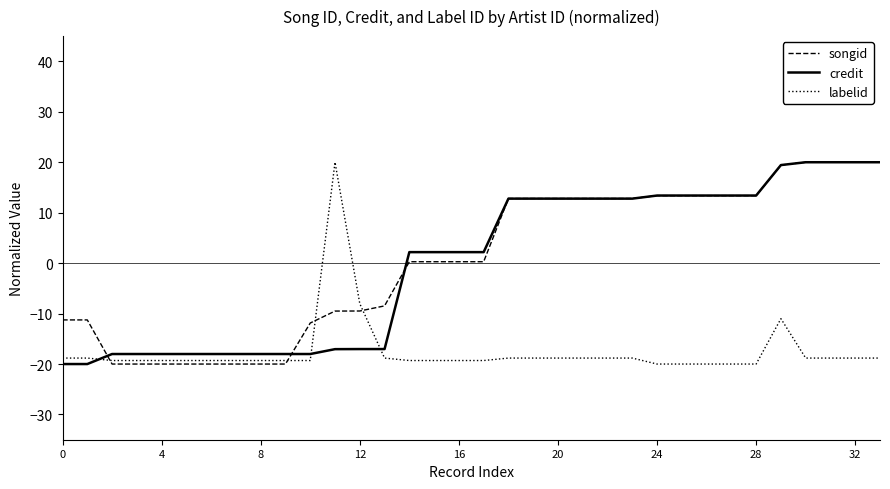

After their last crossing, which series has the higher values: credit or labelid?

credit